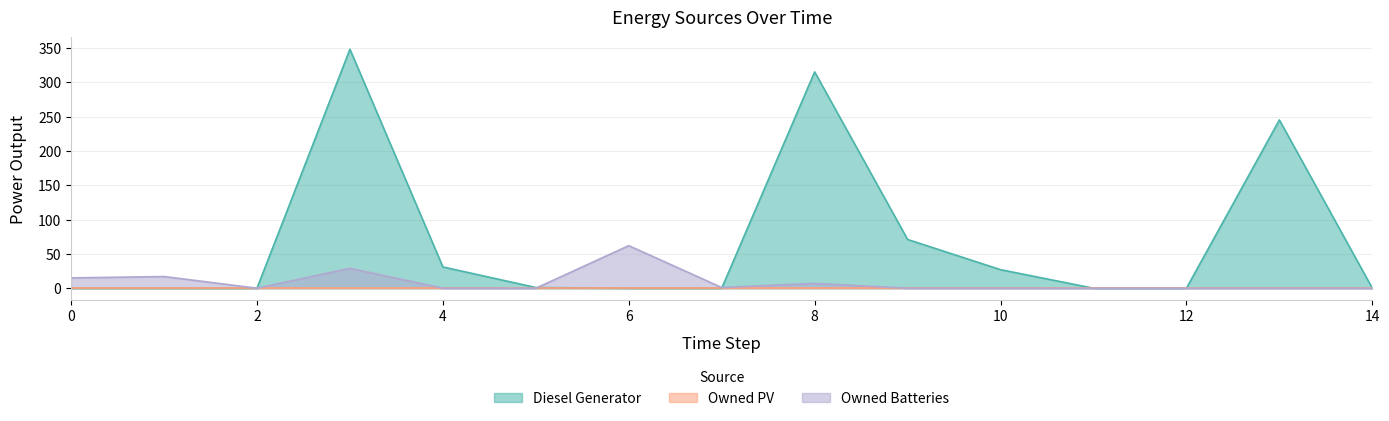

Between which two adjacent categories do Owned Batteries and Diesel Generator first intersect?

5 and 6